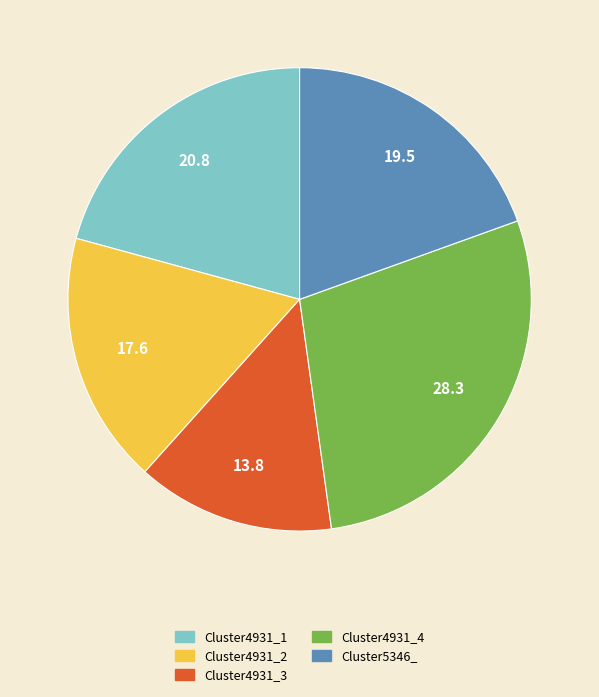

Rank the categories by value from highest to lowest.

Cluster4931_4, Cluster4931_1, Cluster5346_, Cluster4931_2, Cluster4931_3